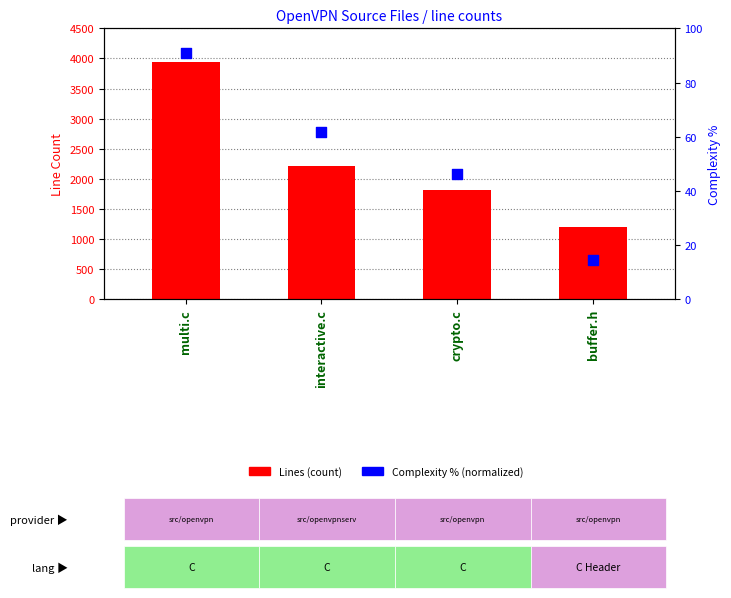

Which series has the widest spread of Y values?

Lines (count)